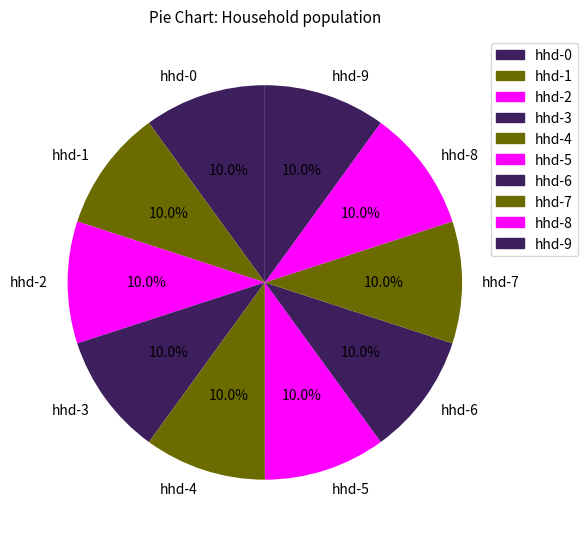

True or false: hhd-8 accounts for 10% of the total.

True